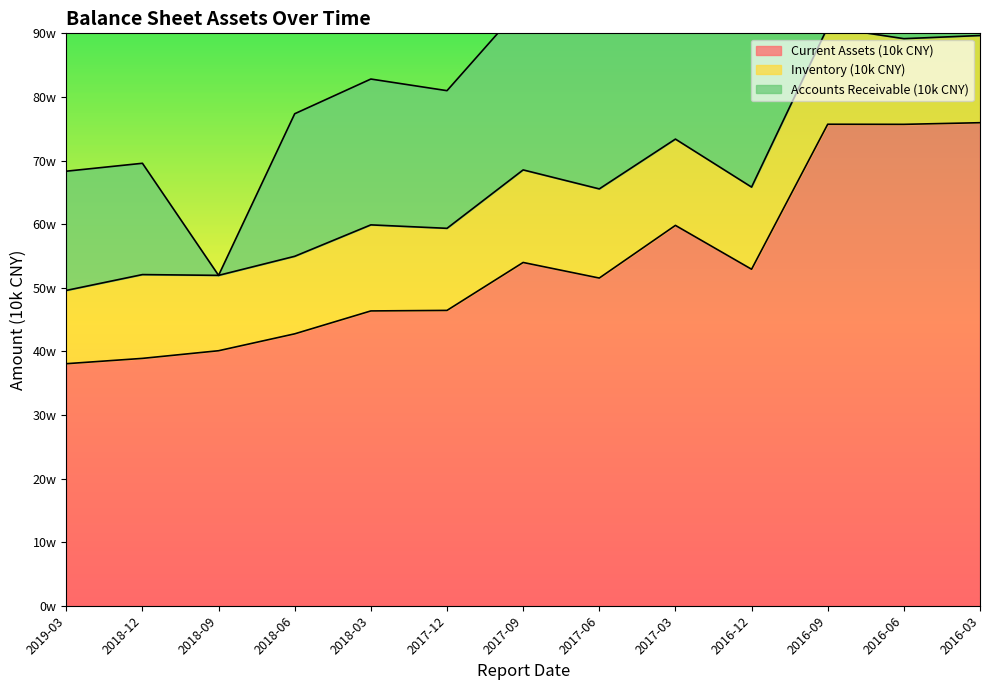

What are all the series names shown in the legend?

Current Assets (10k CNY), Inventory (10k CNY), Accounts Receivable (10k CNY)